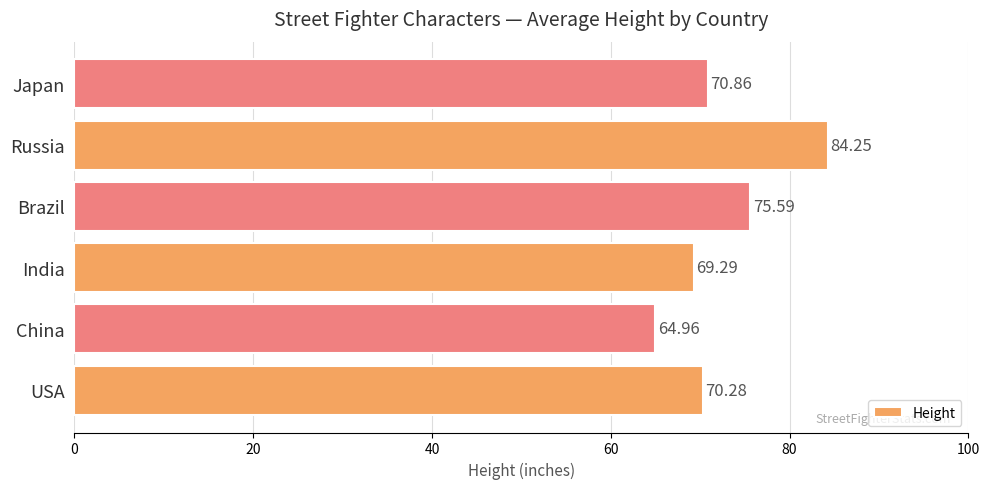

How many bars are there in total?

6